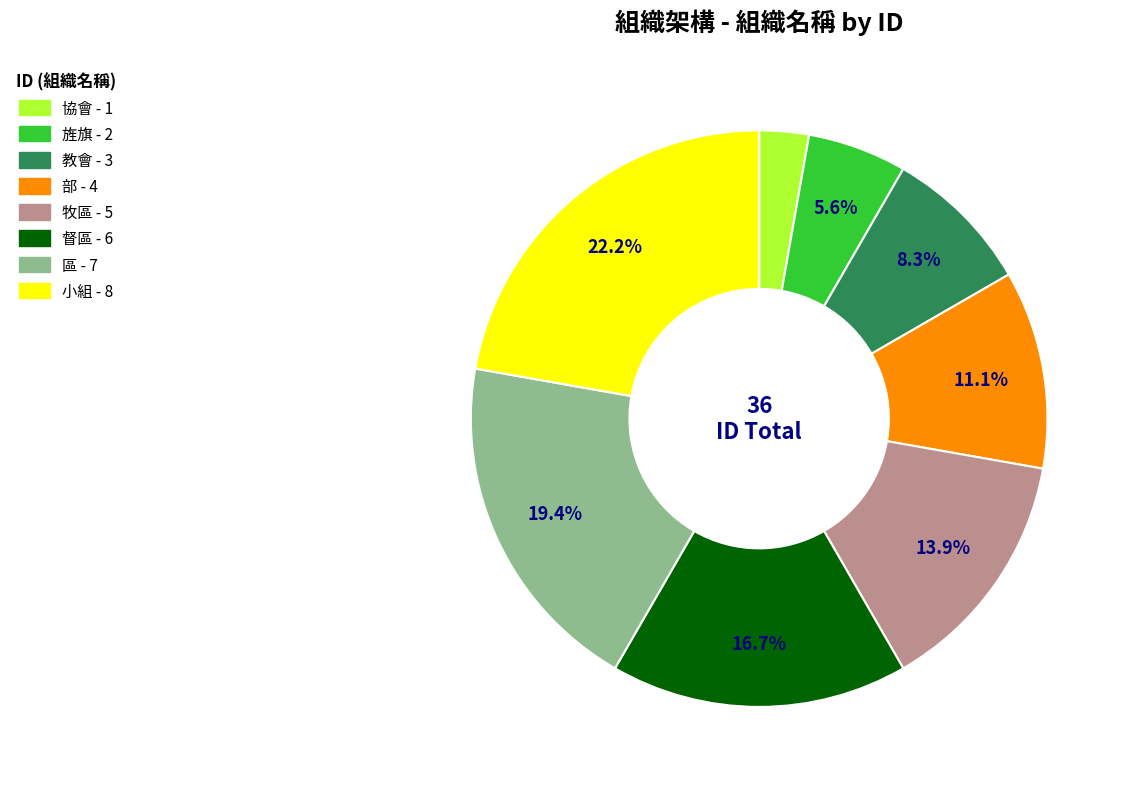

Is there any slice that represents more than half of the pie?

No